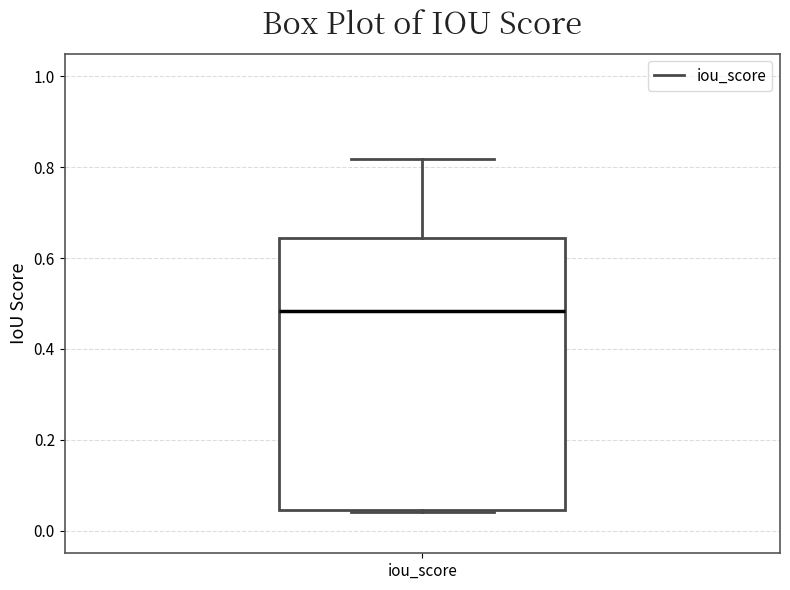

Where does the median line of the box for iou_score sit on the y-axis? The values are not printed on the chart, so give them approximately, as read against the axis.

0.48